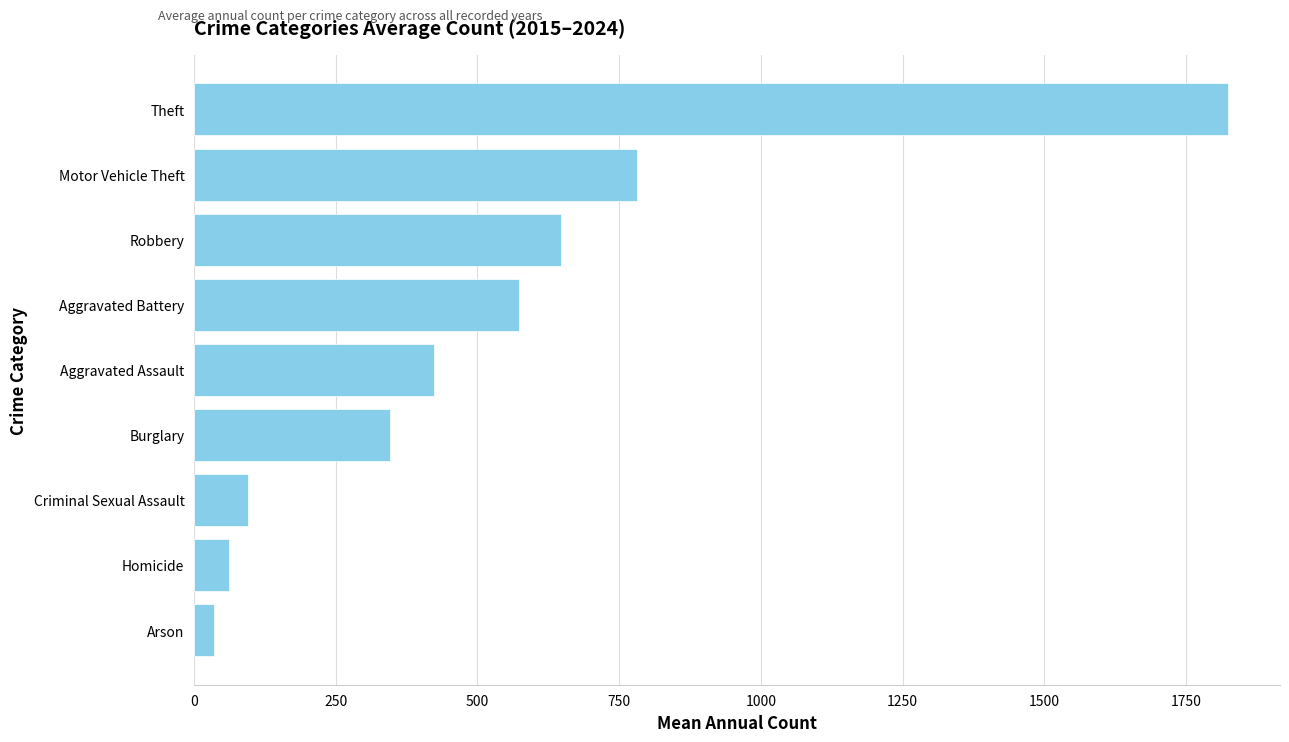

What is the difference between the maximum and second lowest values?

1762.8